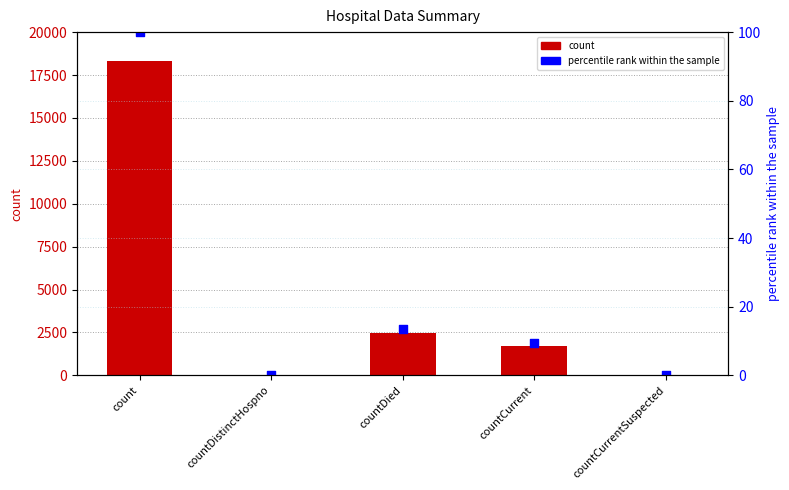

Is the value of count at countDistinctHospno greater than the value of percentile rank within the sample at countCurrent?

No